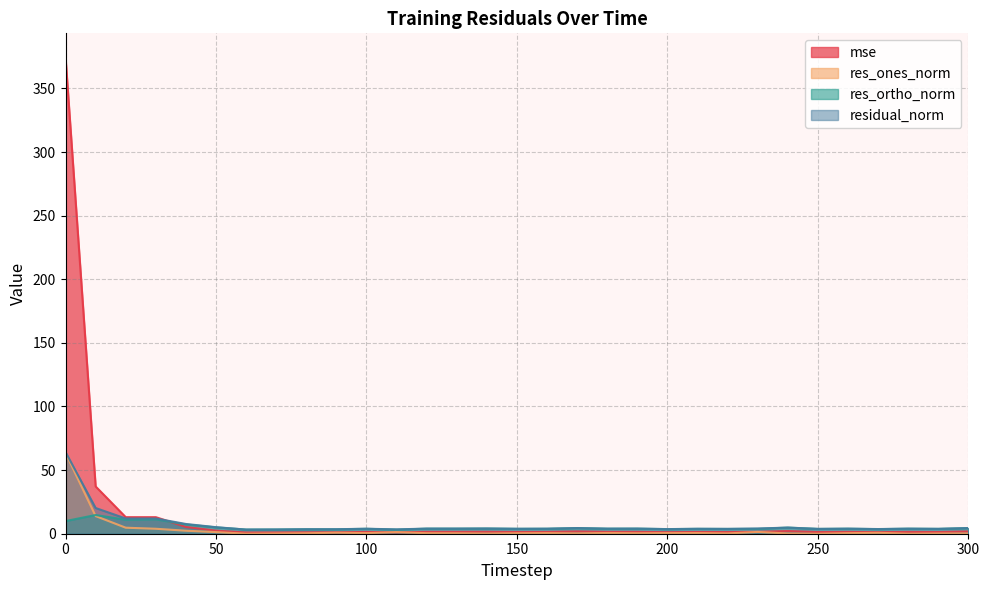

In residual_norm, how many points are higher than both neighbors (excluding endpoints)?

10